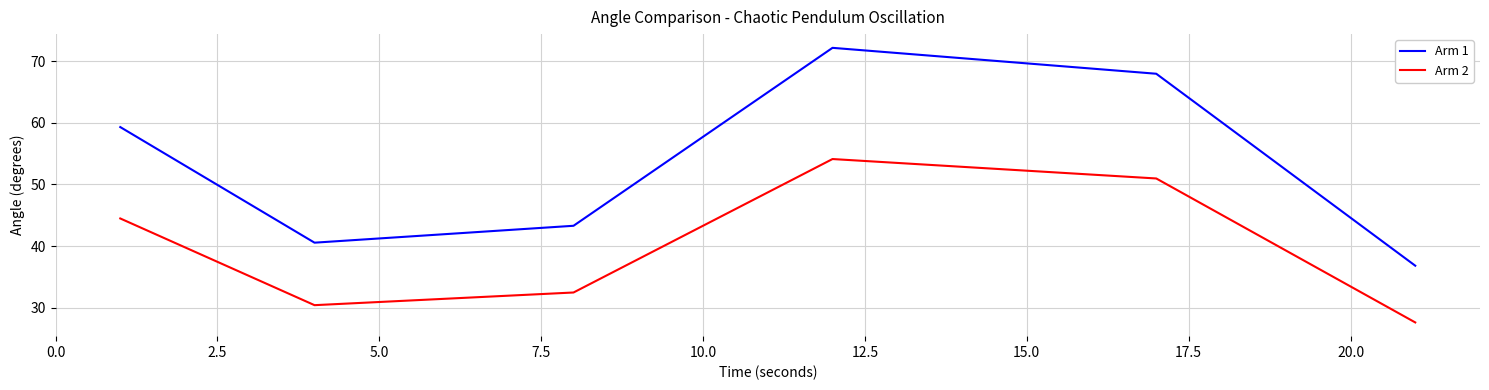

True or false: Arm 1 and Arm 2 intersect in this chart.

False